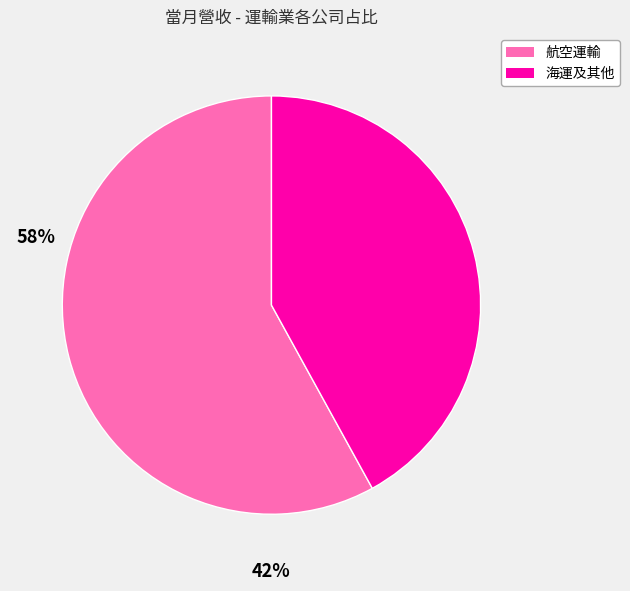

Does any single category account for the majority?

Yes